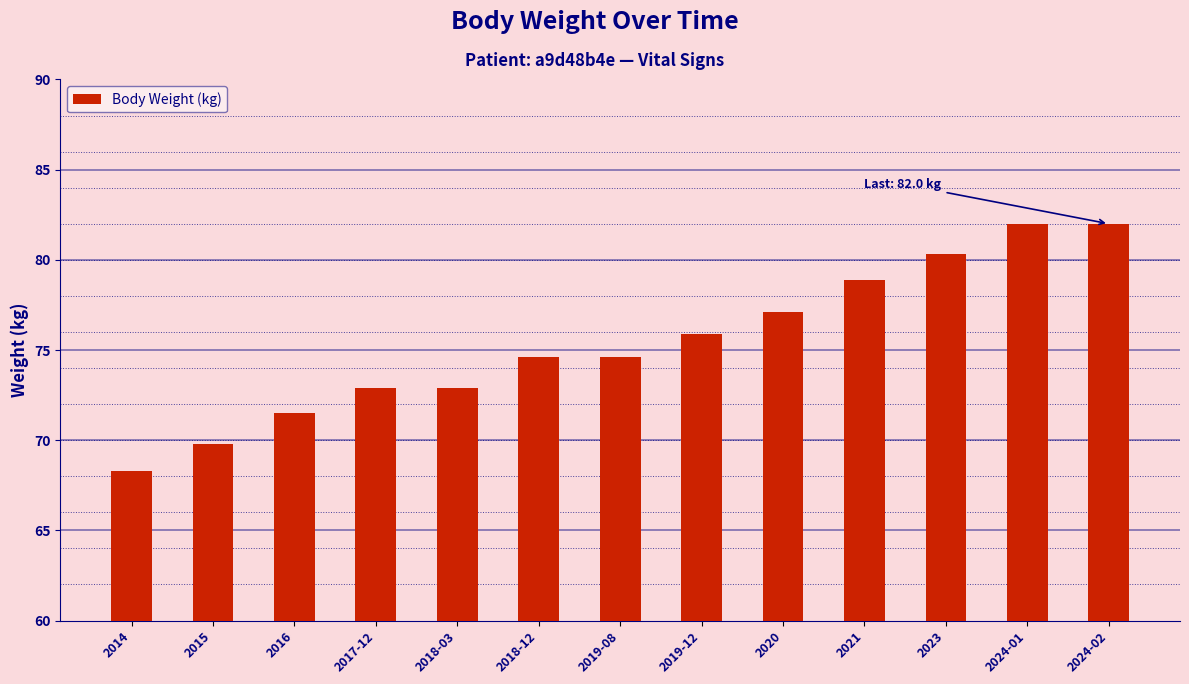

Is it true that the value at 2024-01 is 18.4?

False